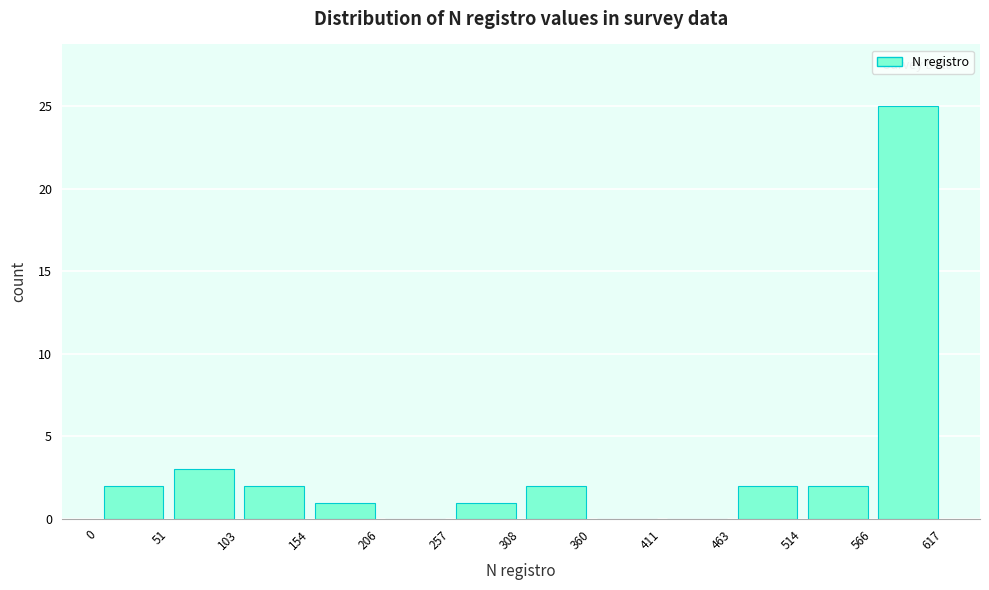

Reading left to right, transcribe this chart: for each bar, give the range it covers on the x-axis and its height. The values are not printed on the chart, so give them approximately, as read against the axis.

0 to 51: 2
51 to 103: 3
103 to 154: 2
154 to 206: 1
206 to 257: 0
257 to 308: 1
308 to 360: 2
360 to 411: 0
411 to 463: 0
463 to 514: 2
514 to 566: 2
566 to 617: 25